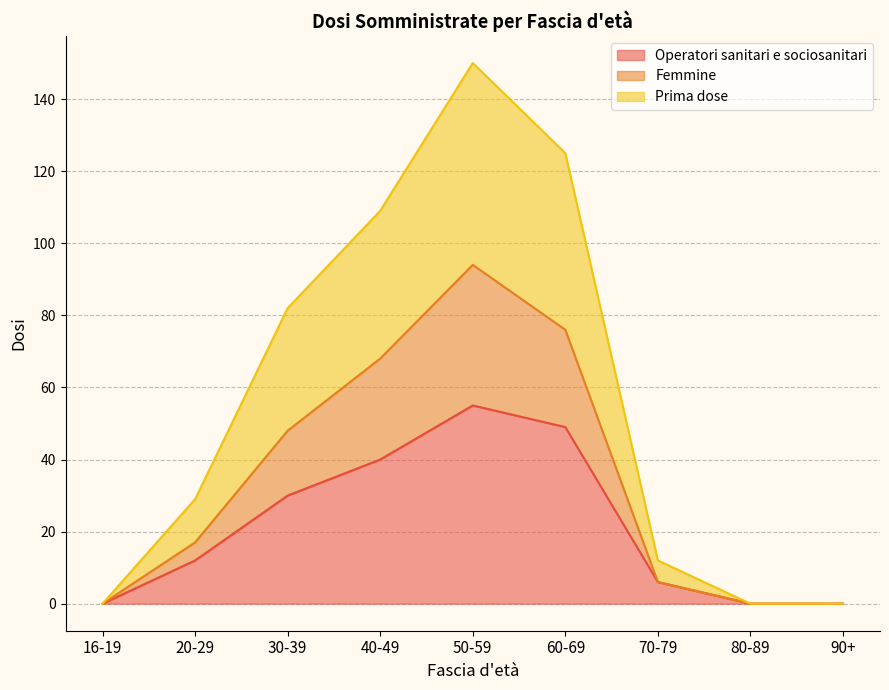

List the series in order of their overall mean, highest first.

Prima dose, Femmine, Operatori sanitari e sociosanitari